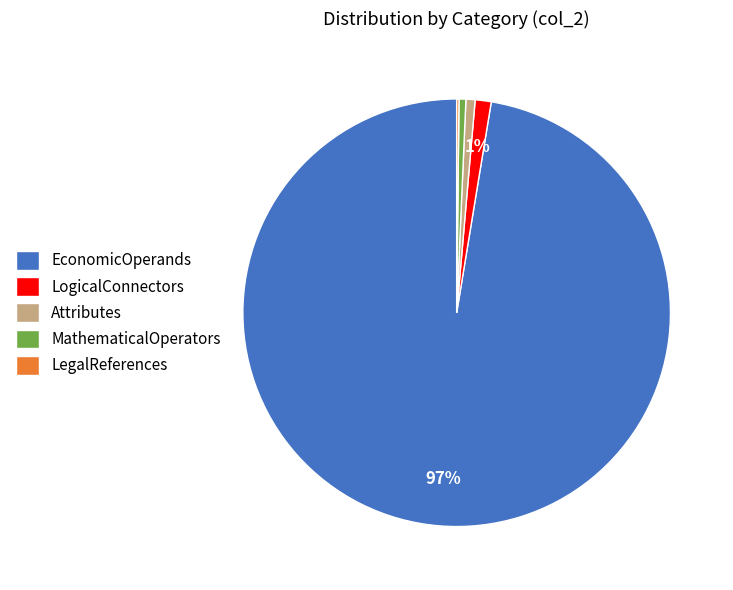

Between EconomicOperands and LogicalConnectors, which is larger?

EconomicOperands